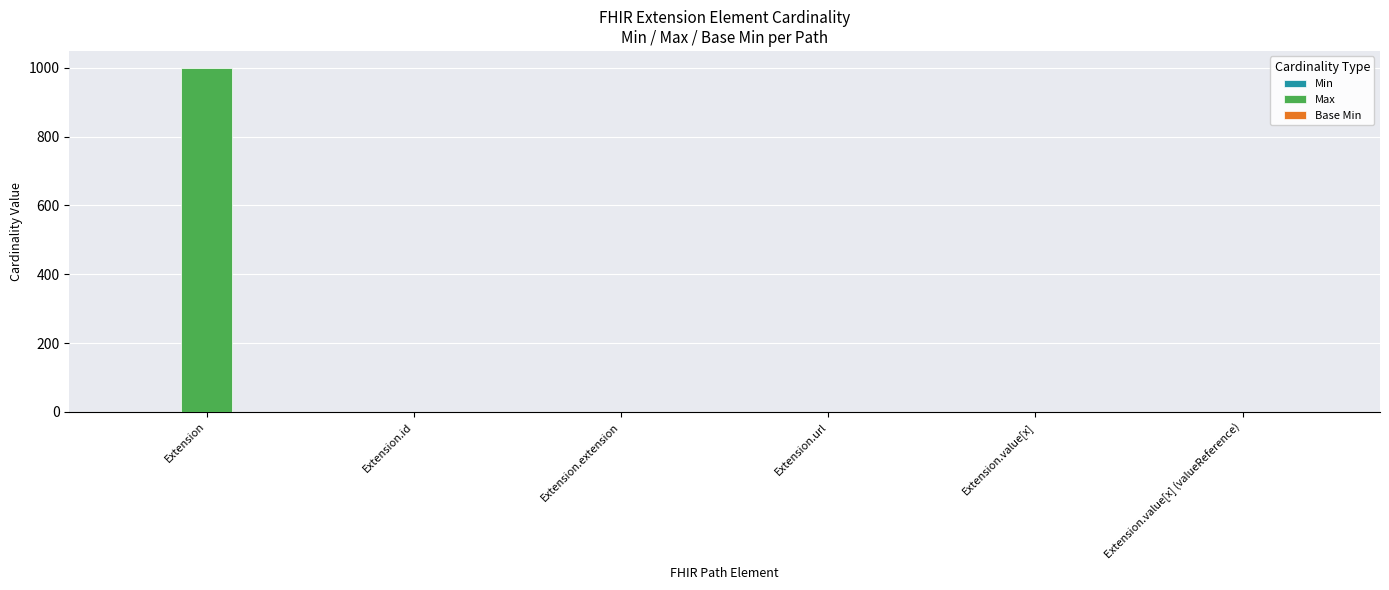

Which series has the widest spread of values?

Max